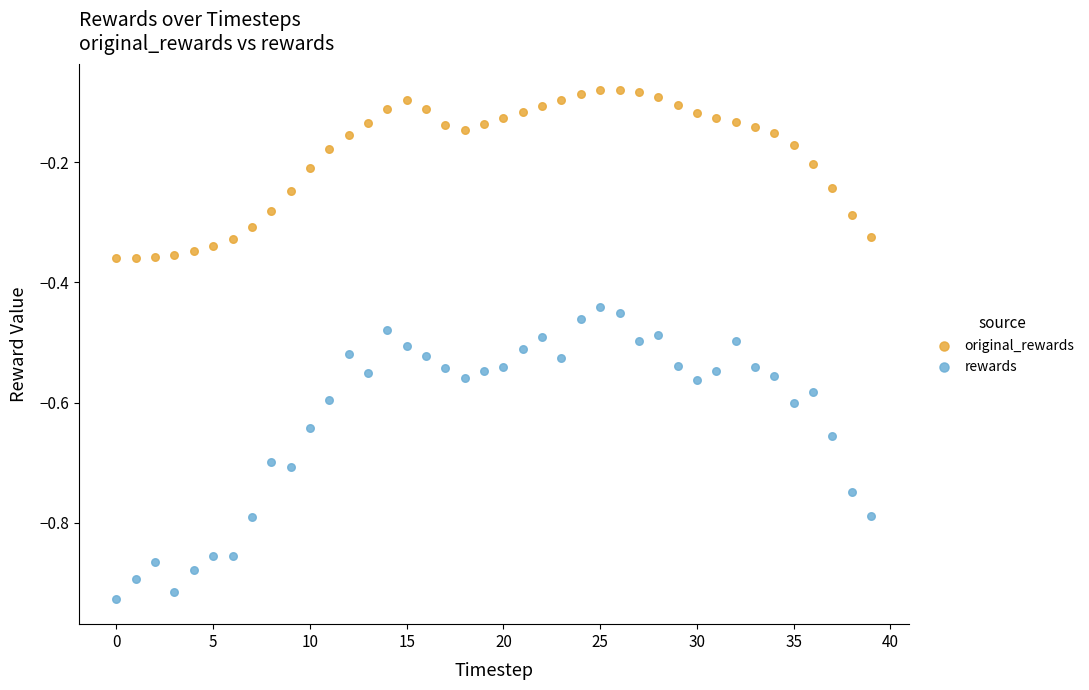

Which series contains the highest Y value?

original_rewards